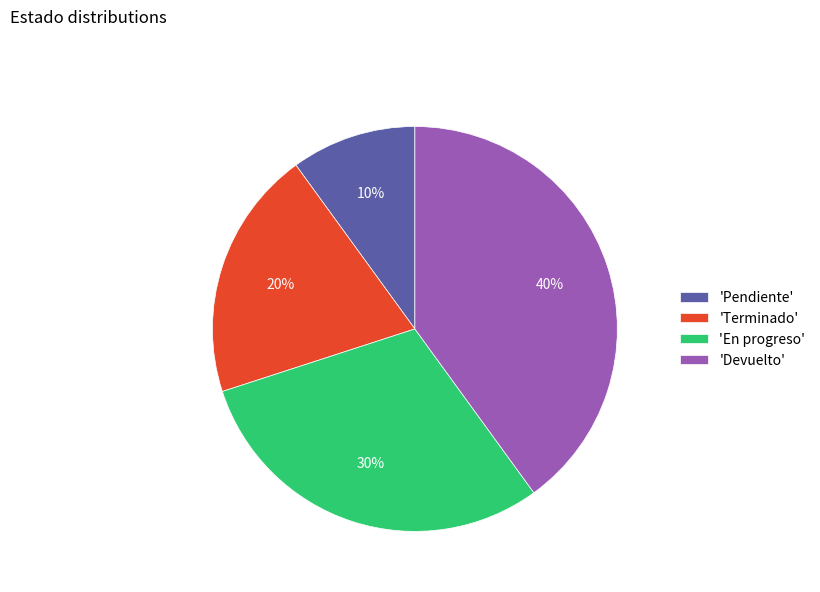

Is the sum of 'Terminado' and 'Pendiente' greater than half?

No